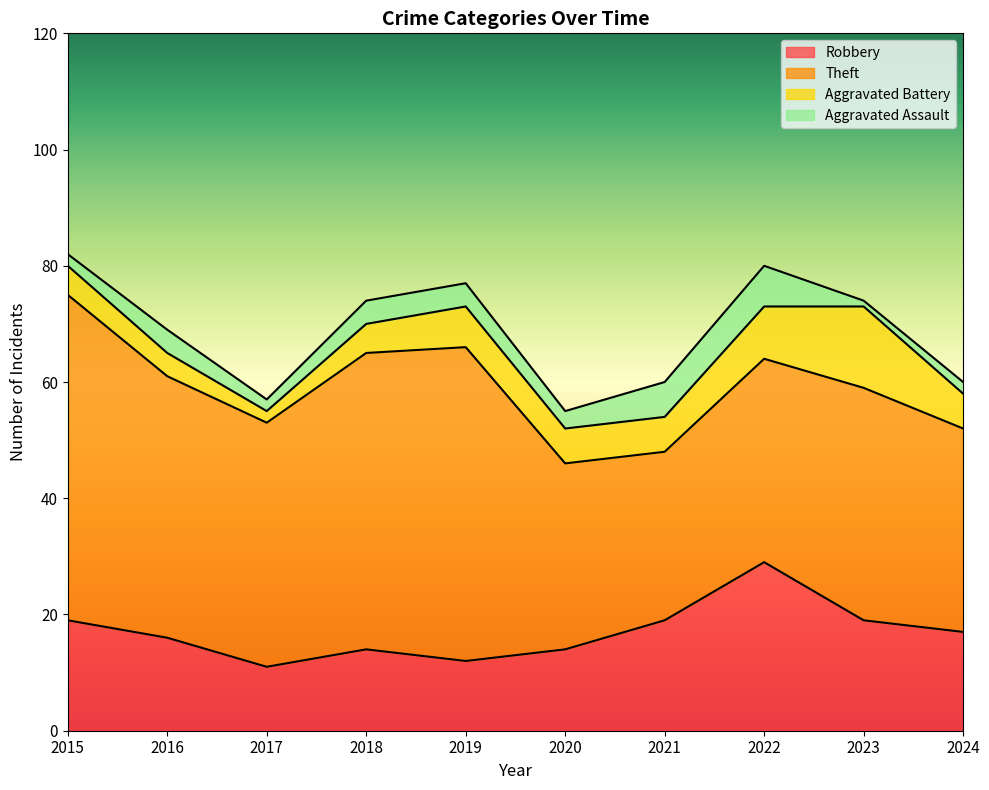

At how many categories does at least one series exceed 45?

3